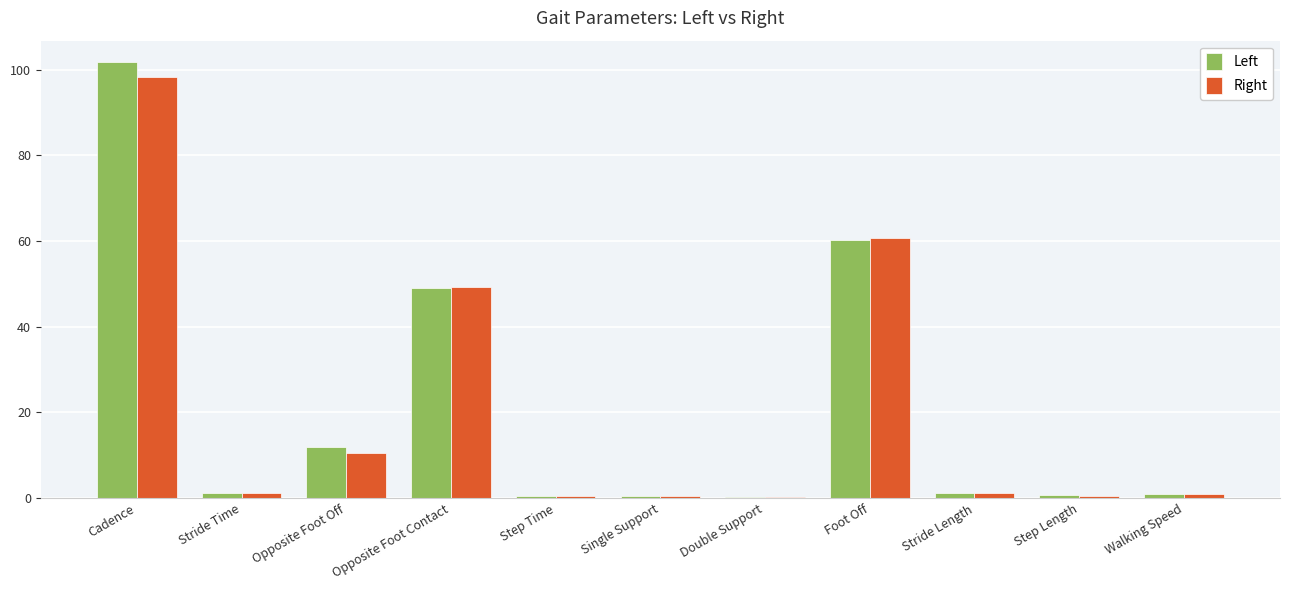

How many data points does each series have?

11